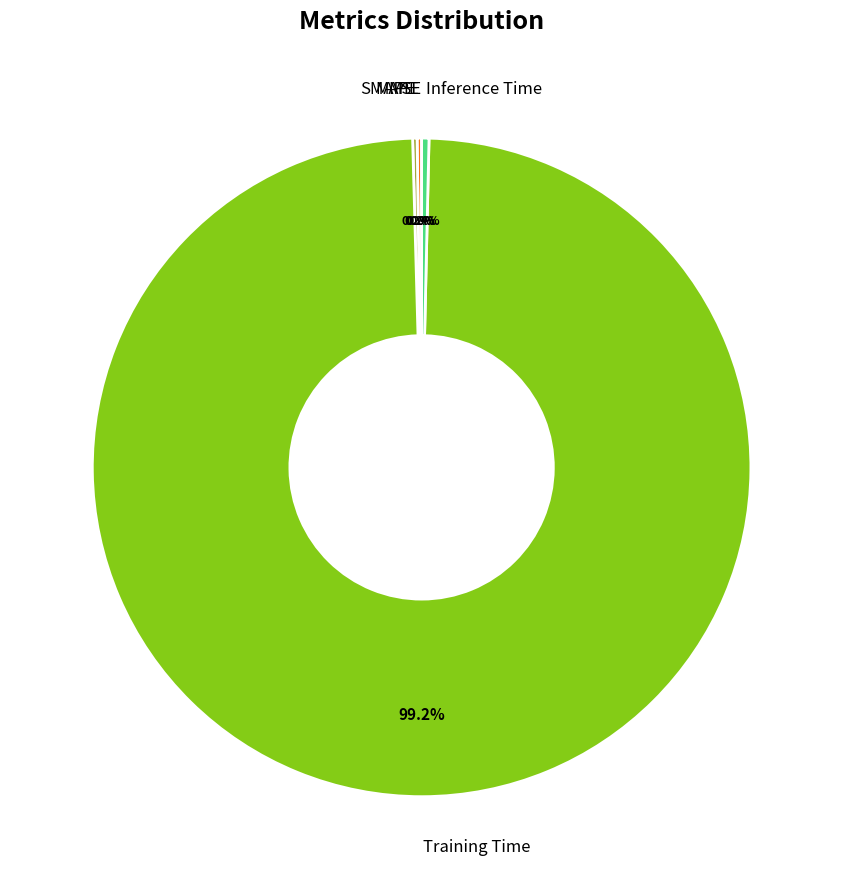

Does any single category account for the majority?

Yes